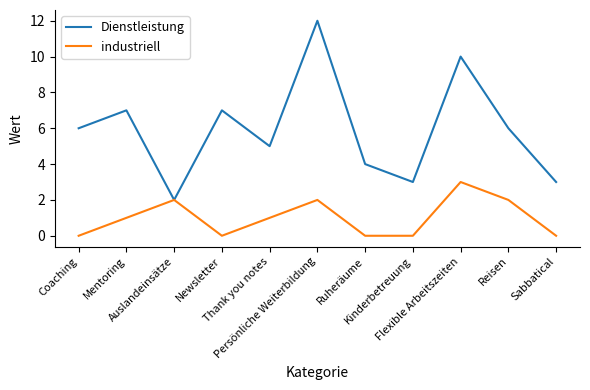

Rank the series by their average value, from lowest to highest.

industriell, Dienstleistung